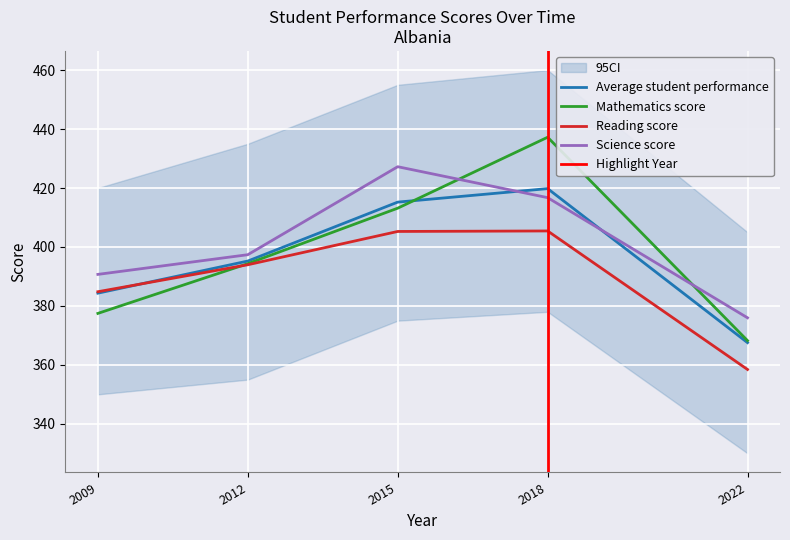

At how many categories does at least one series exceed 364?

5